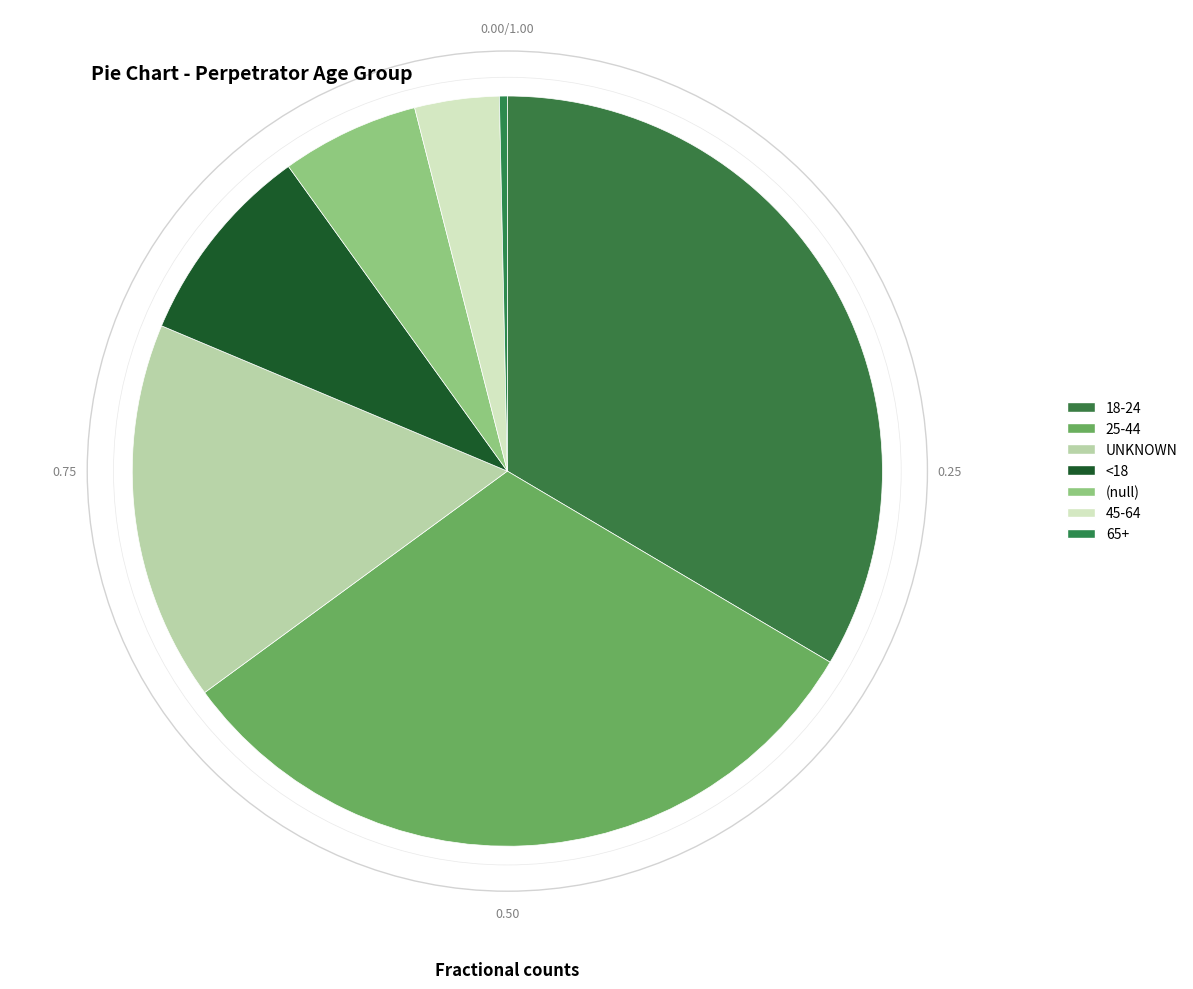

Combined, do UNKNOWN and 18-24 account for over 50%?

No